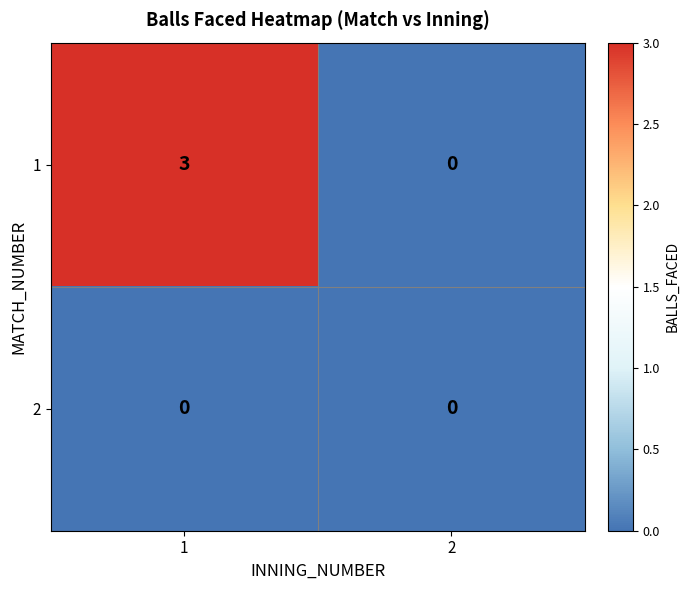

Reading right to left, what are all the values shown in this chart?

1: 0	3
2: 0	0